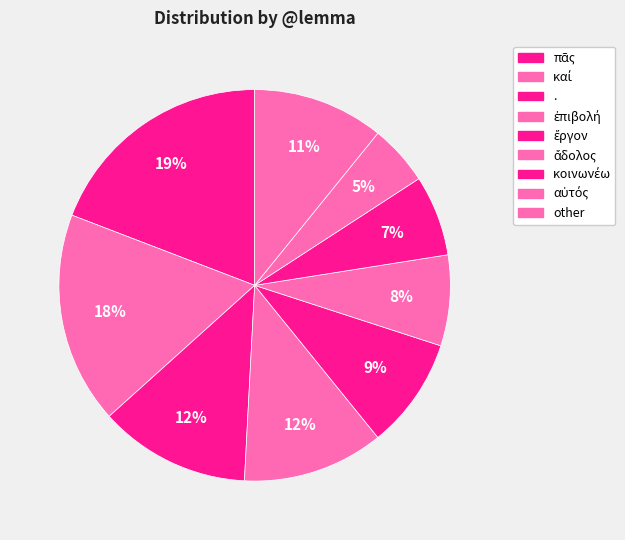

To the nearest percent, what is the average slice percentage?

11%